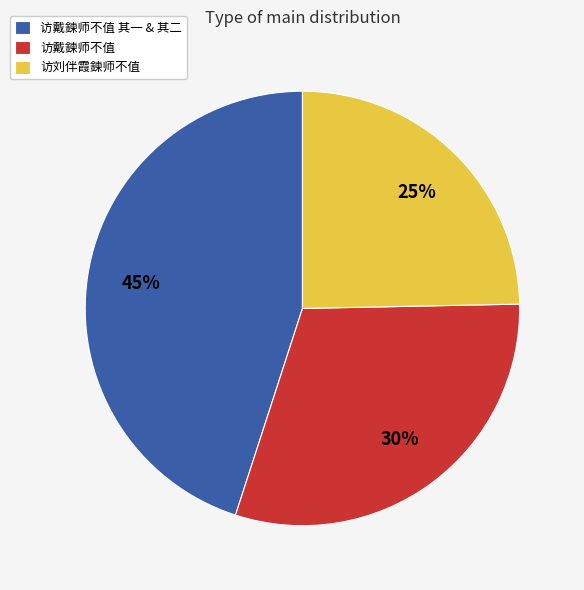

Rank the categories by value from highest to lowest.

访戴鍊师不值 其一 & 其二, 访戴鍊师不值, 访刘伴霞鍊师不值